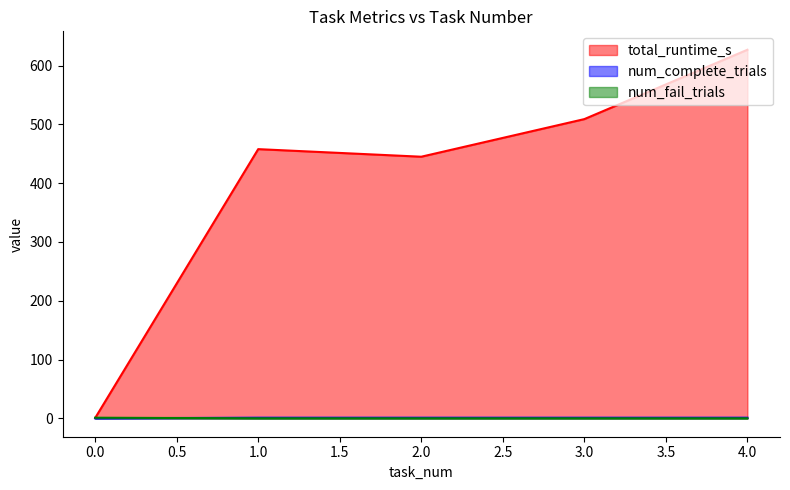

What is the difference between the maximum and second lowest values in the total_runtime_s series?

182.0